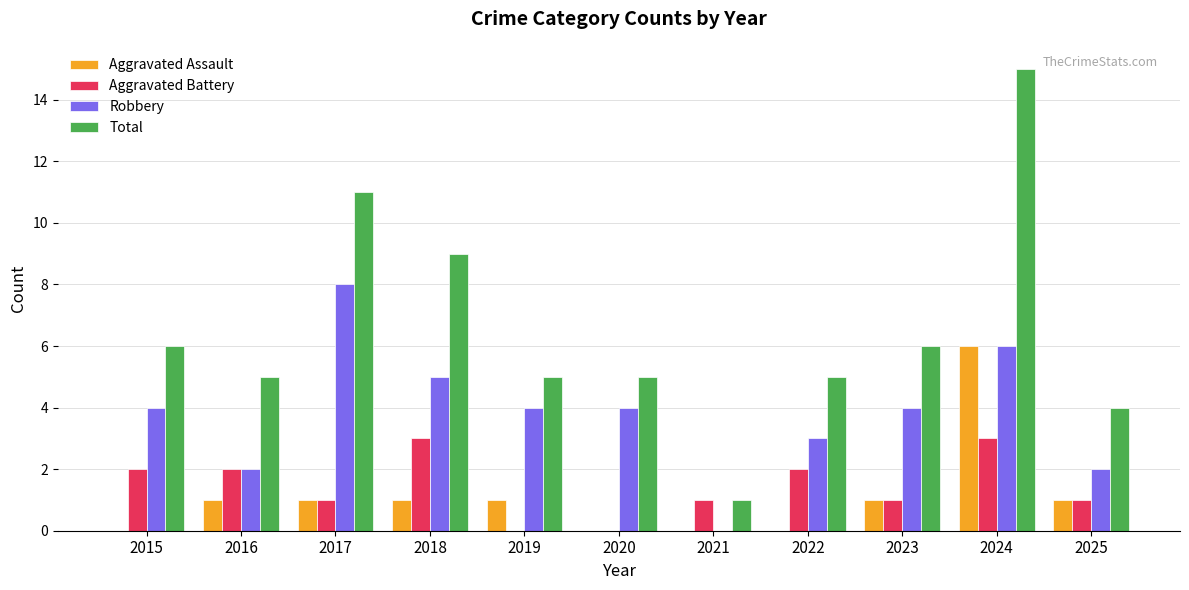

What is the sum of all Robbery values?

42